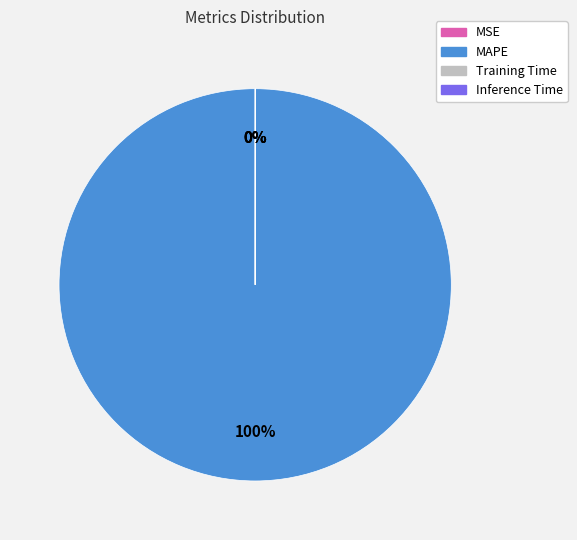

The MAPE slice represents 100% of the pie. True or false?

True